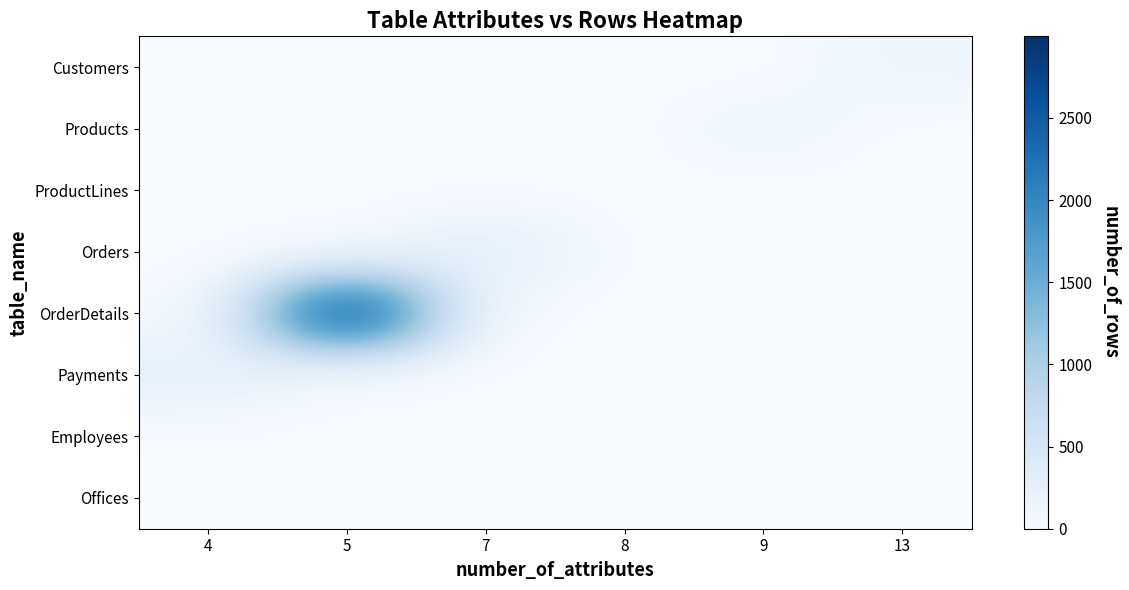

Which series has the widest spread of values?

row_4